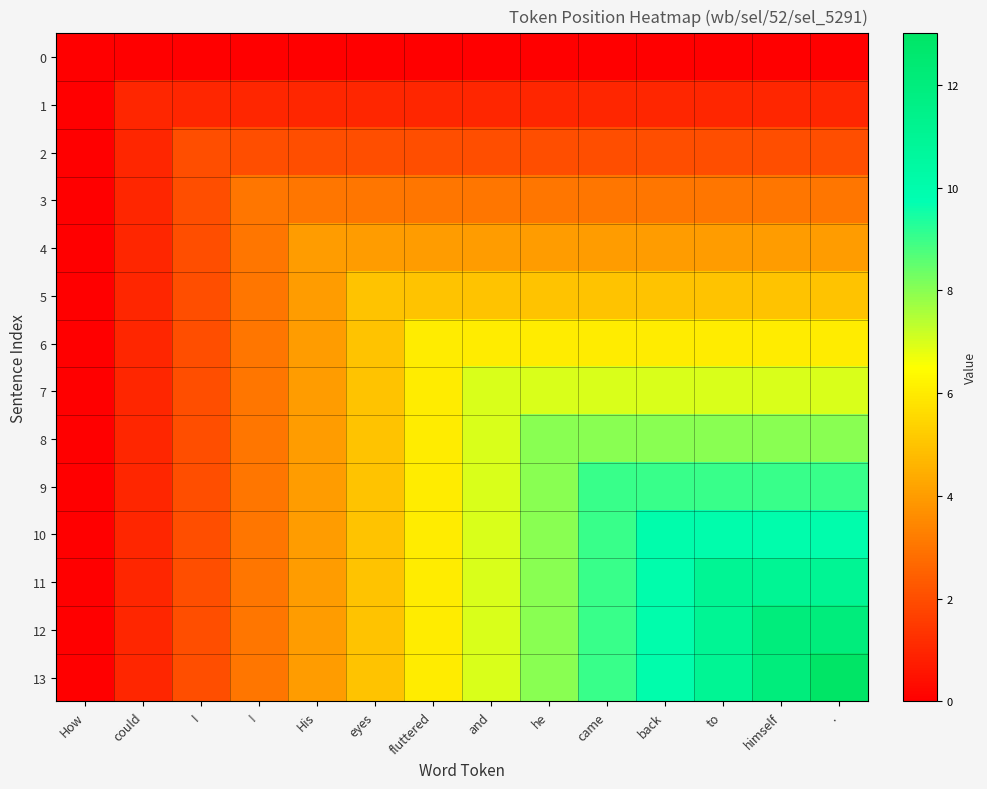

Reading left to right, transcribe all the data shown in this chart.

0: How=0	could=0	I=0	!=0	His=0	eyes=0	fluttered=0	and=0	he=0	came=0	back=0	to=0	himself=0	.=0
1: How=0	could=1	I=1	!=1	His=1	eyes=1	fluttered=1	and=1	he=1	came=1	back=1	to=1	himself=1	.=1
2: How=0	could=1	I=2	!=2	His=2	eyes=2	fluttered=2	and=2	he=2	came=2	back=2	to=2	himself=2	.=2
3: How=0	could=1	I=2	!=3	His=3	eyes=3	fluttered=3	and=3	he=3	came=3	back=3	to=3	himself=3	.=3
4: How=0	could=1	I=2	!=3	His=4	eyes=4	fluttered=4	and=4	he=4	came=4	back=4	to=4	himself=4	.=4
5: How=0	could=1	I=2	!=3	His=4	eyes=5	fluttered=5	and=5	he=5	came=5	back=5	to=5	himself=5	.=5
6: How=0	could=1	I=2	!=3	His=4	eyes=5	fluttered=6	and=6	he=6	came=6	back=6	to=6	himself=6	.=6
7: How=0	could=1	I=2	!=3	His=4	eyes=5	fluttered=6	and=7	he=7	came=7	back=7	to=7	himself=7	.=7
8: How=0	could=1	I=2	!=3	His=4	eyes=5	fluttered=6	and=7	he=8	came=8	back=8	to=8	himself=8	.=8
9: How=0	could=1	I=2	!=3	His=4	eyes=5	fluttered=6	and=7	he=8	came=9	back=9	to=9	himself=9	.=9
10: How=0	could=1	I=2	!=3	His=4	eyes=5	fluttered=6	and=7	he=8	came=9	back=10	to=10	himself=10	.=10
11: How=0	could=1	I=2	!=3	His=4	eyes=5	fluttered=6	and=7	he=8	came=9	back=10	to=11	himself=11	.=11
12: How=0	could=1	I=2	!=3	His=4	eyes=5	fluttered=6	and=7	he=8	came=9	back=10	to=11	himself=12	.=12
13: How=0	could=1	I=2	!=3	His=4	eyes=5	fluttered=6	and=7	he=8	came=9	back=10	to=11	himself=12	.=13